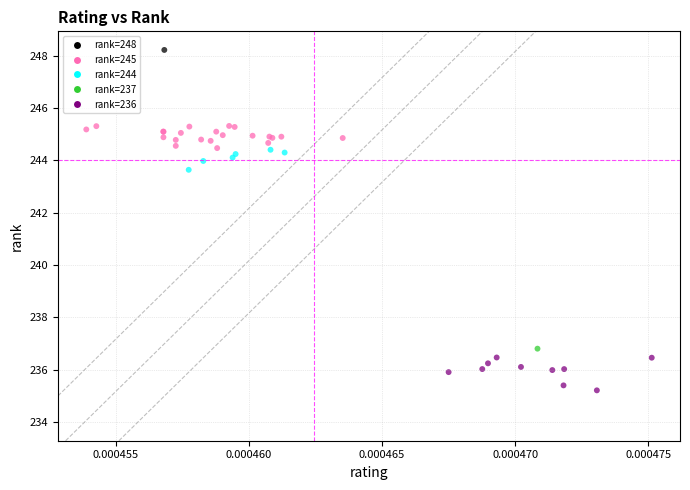

What Y value in the scatter plot is closest to 241?

243.6